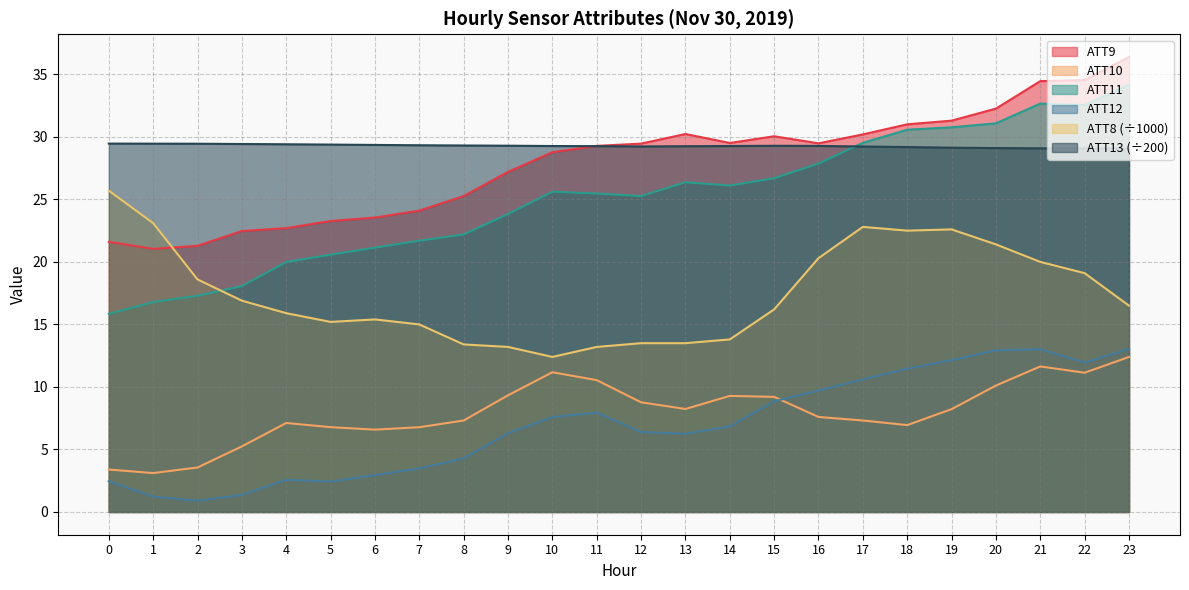

Where does the ATT10 series first go above 8?

9